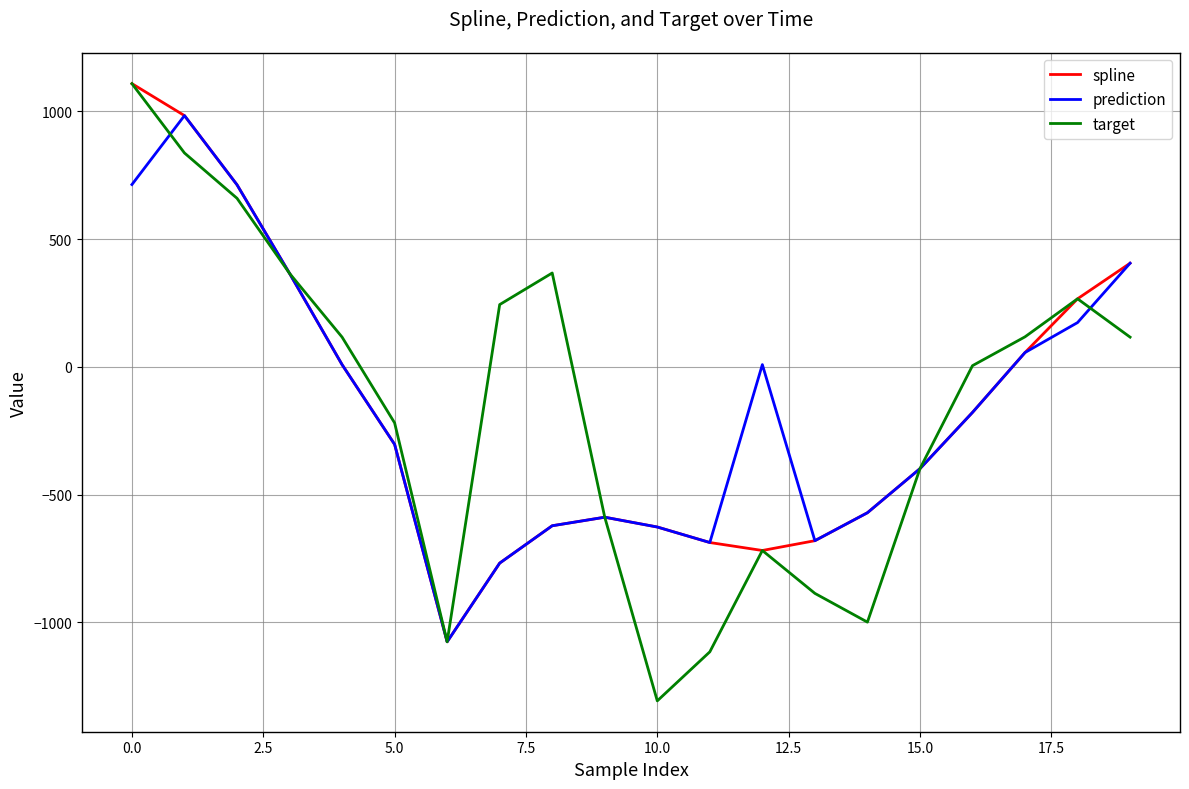

What is the smallest value displayed?

-1306.5